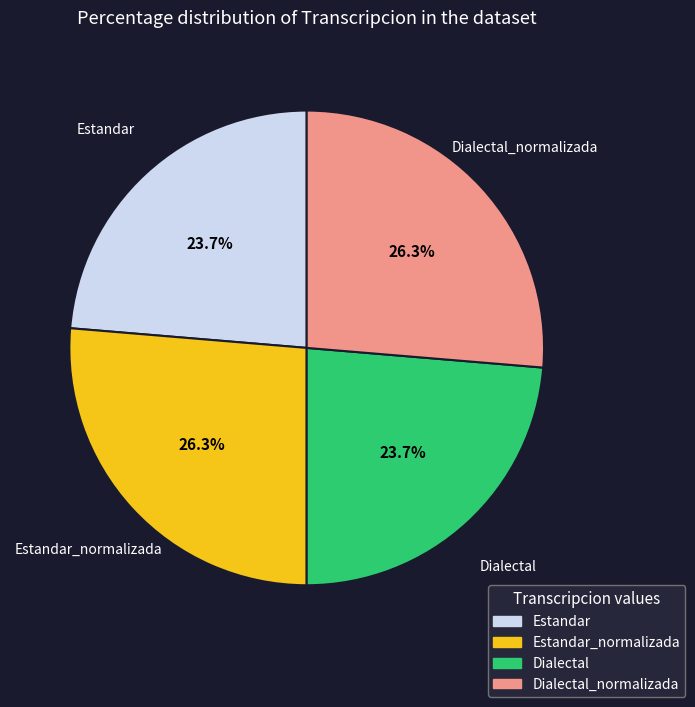

Does any single category account for the majority?

No